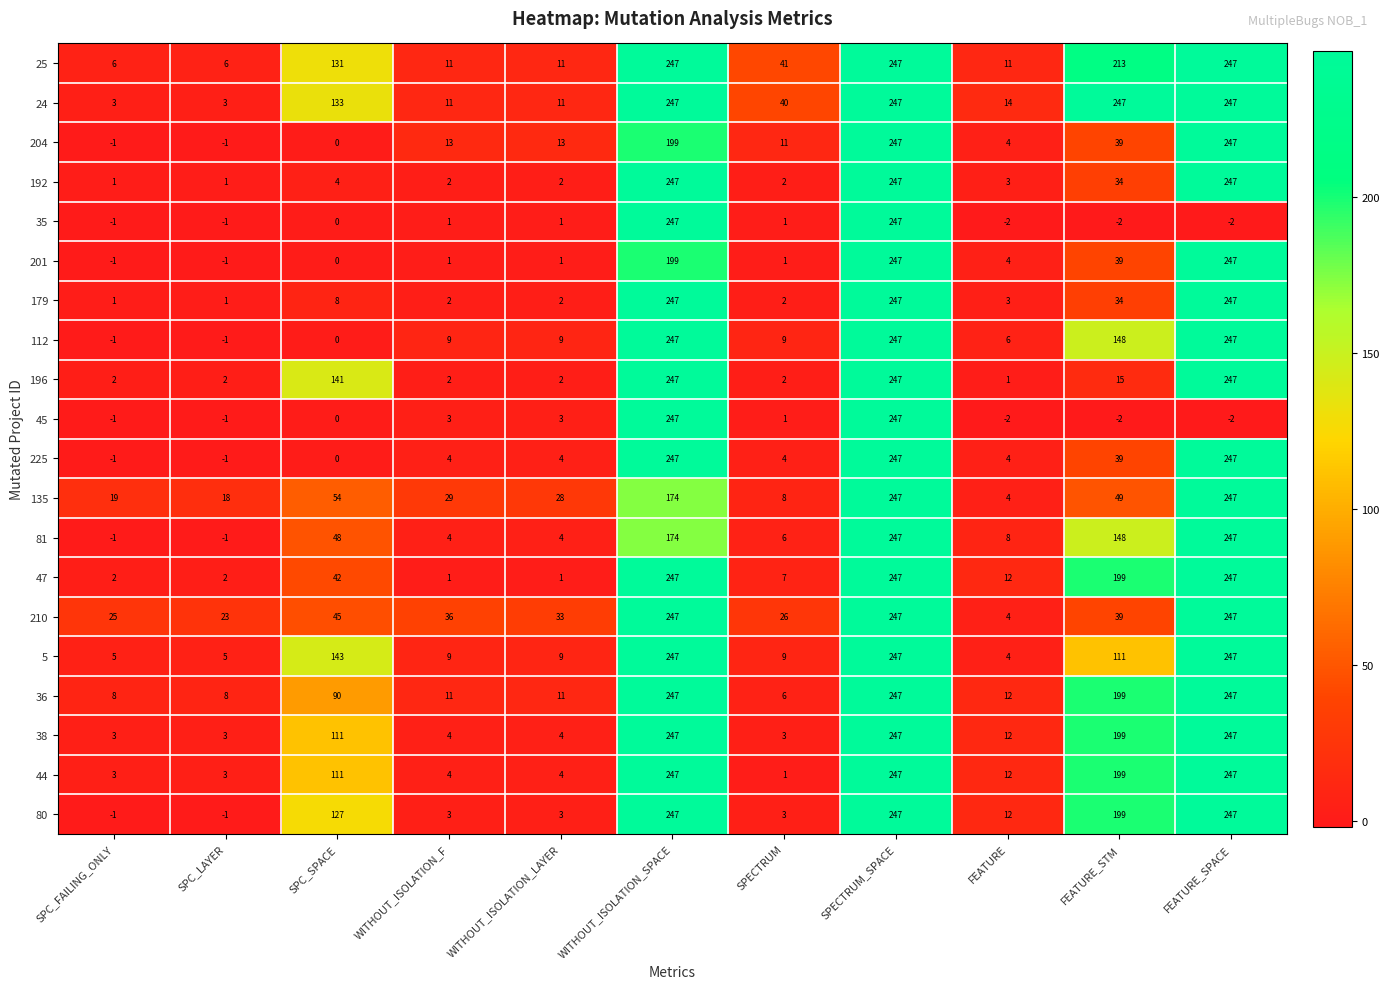

At how many categories does at least one series exceed 20?

10